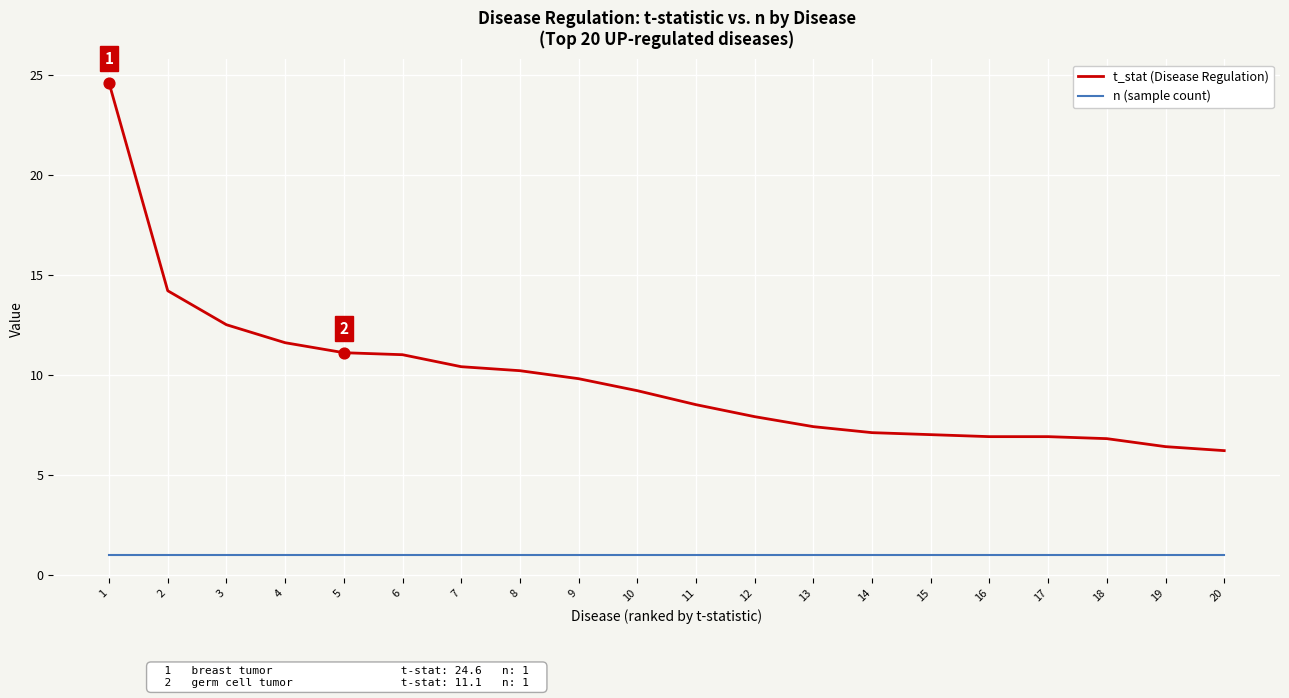

What is the spread (max minus min) of values at 2?

13.2